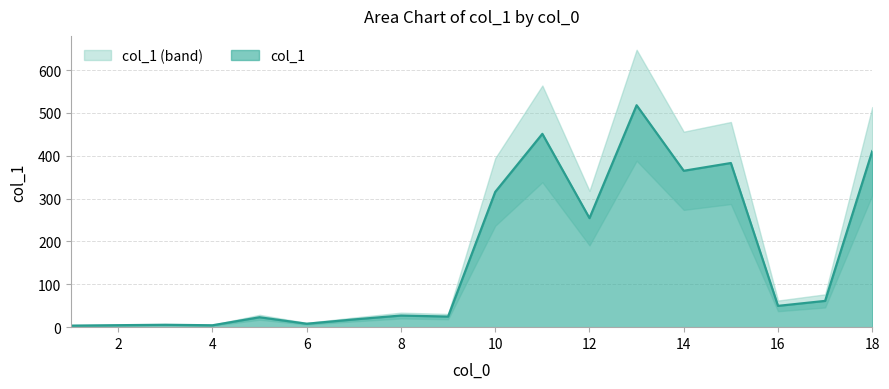

What is the difference between the maximum and minimum values?

514.4